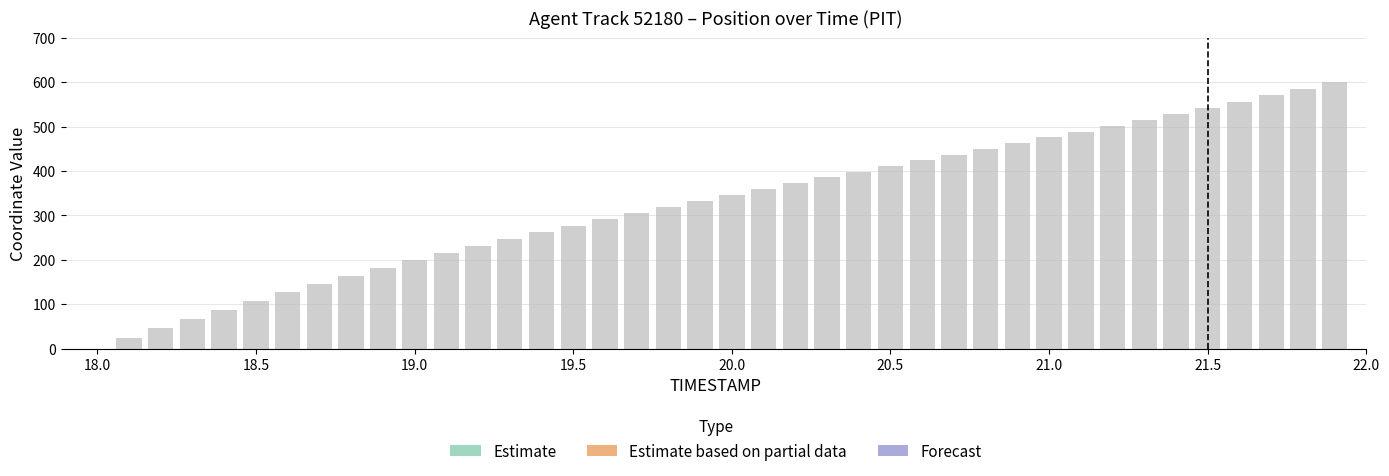

Rank the categories by value from highest to lowest.

21.9, 21.8, 21.7, 21.6, 21.5, 21.4, 21.3, 21.2, 21.1, 21.0, 20.9, 20.8, 20.7, 20.6, 20.5, 20.4, 20.3, 20.2, 20.1, 20.0, 19.9, 19.8, 19.7, 19.6, 19.5, 19.4, 19.3, 19.2, 19.1, 19.0, 18.9, 18.8, 18.7, 18.6, 18.5, 18.4, 18.3, 18.2, 18.1, 18.0